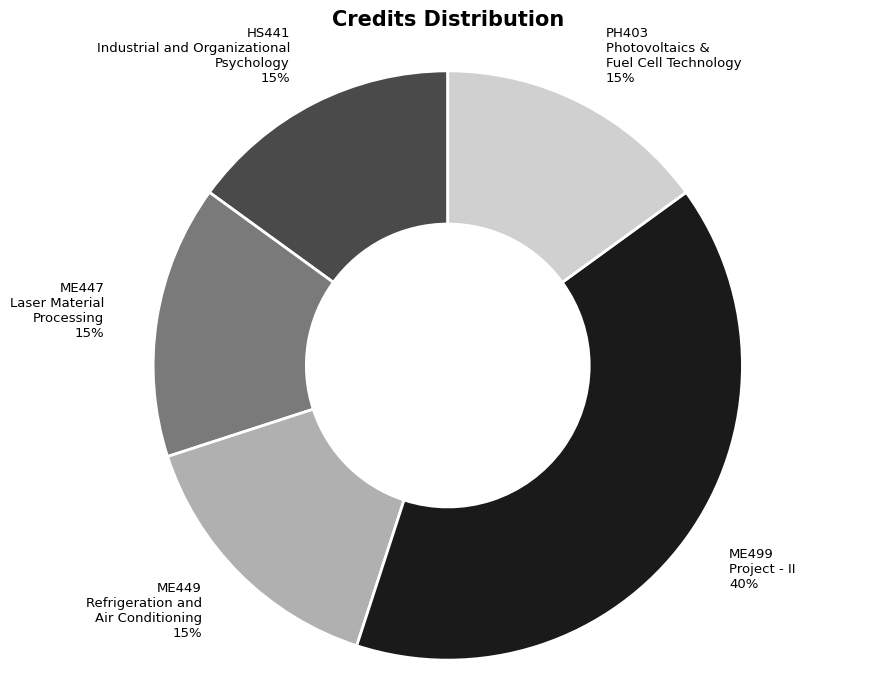

How many segments does this pie chart have?

5